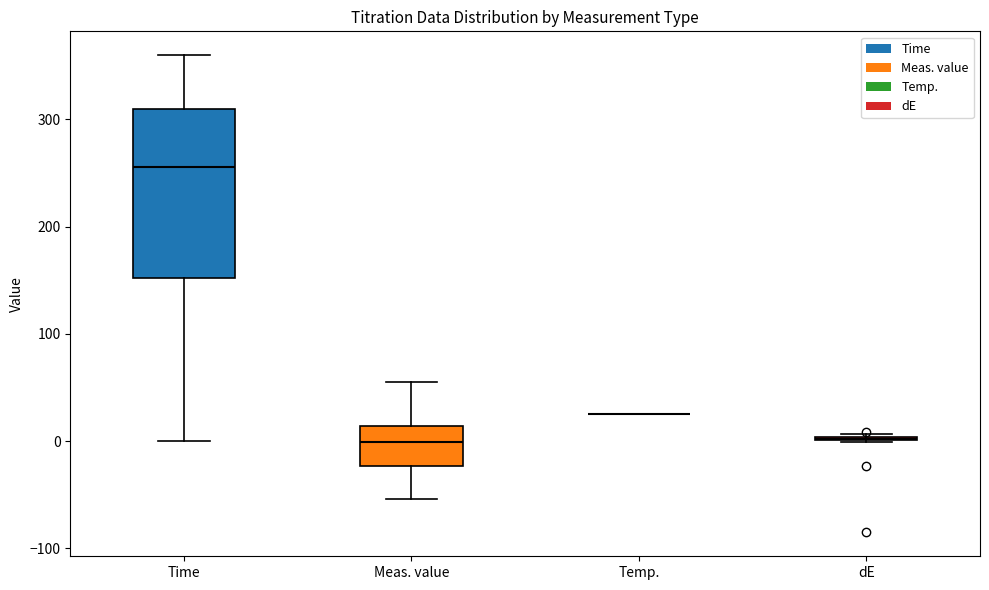

Reading left to right, read every box against the y-axis: the position of its median line, the range the box covers, and the ends of its whiskers. The values are not printed on the chart, so give them approximately, as read against the axis.

Time: median 260, box 150 to 310, whiskers 0 to 360
Meas. value: median 0, box -20 to 10, whiskers -50 to 60
Temp.: box collapsed to a line at 30, whiskers 20 to 30
dE: box collapsed to a line at 0, whiskers 0 to 10